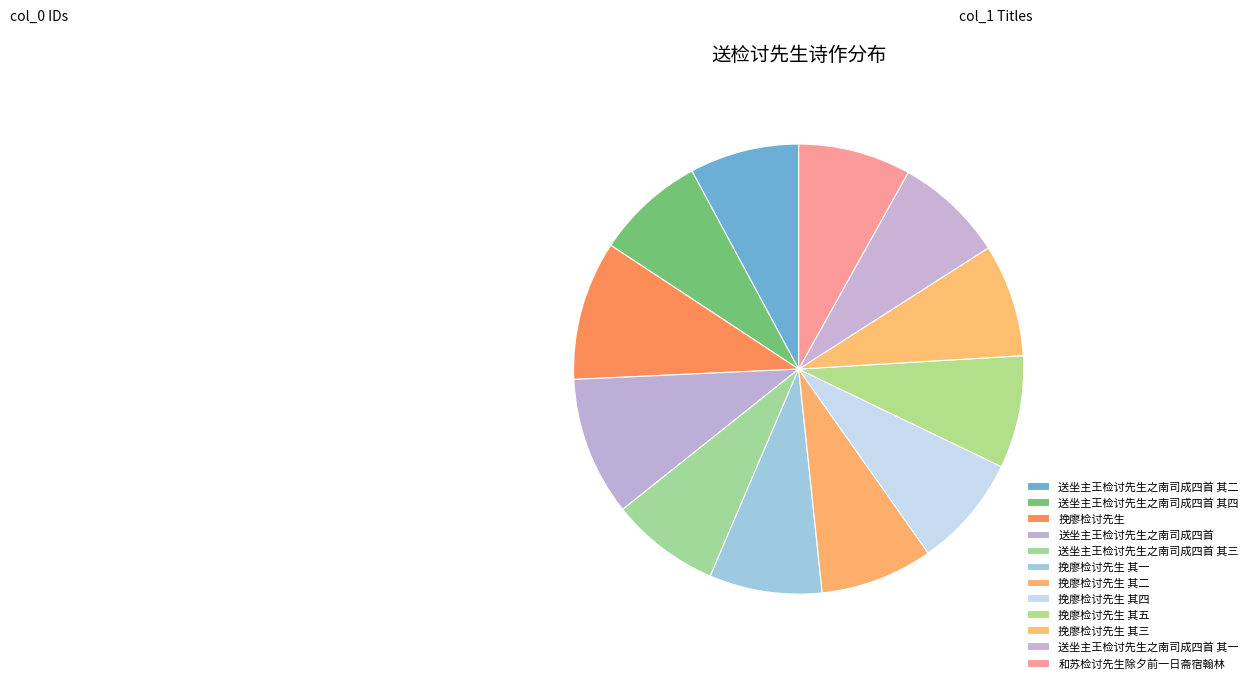

How many segments does this pie chart have?

12